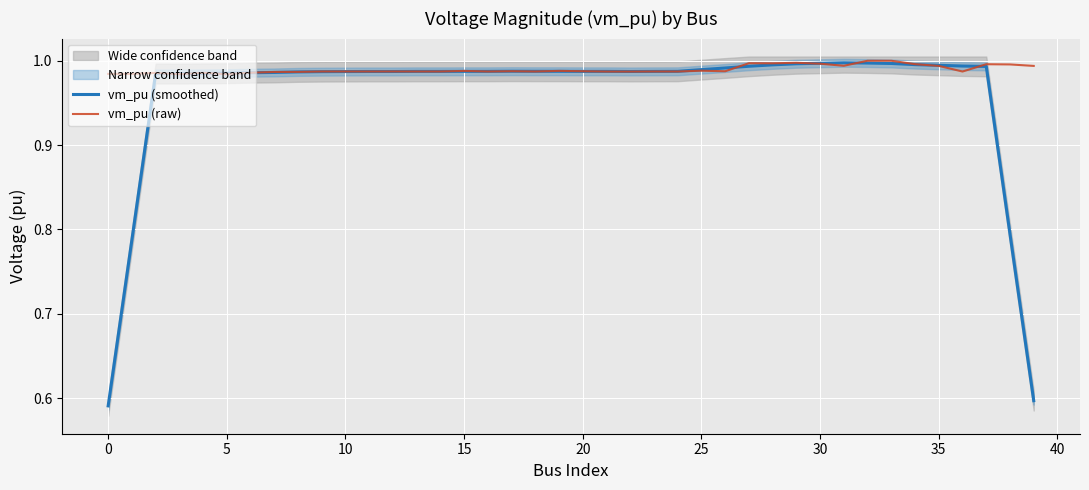

The vm_pu (raw) series shows 1.7 at 10. True or false?

False